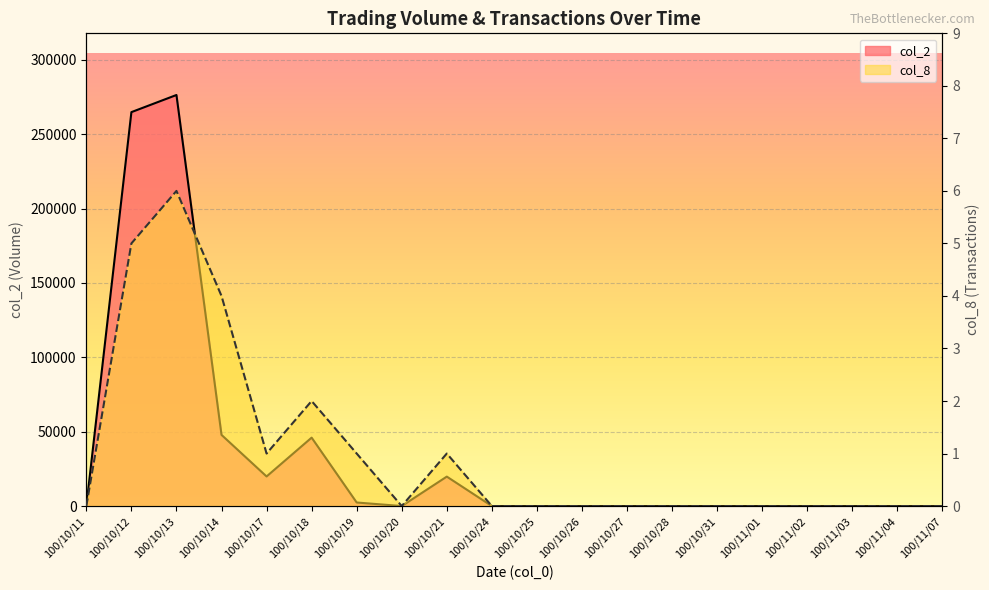

Which category has the lowest value in the col_8 series?

100/10/11